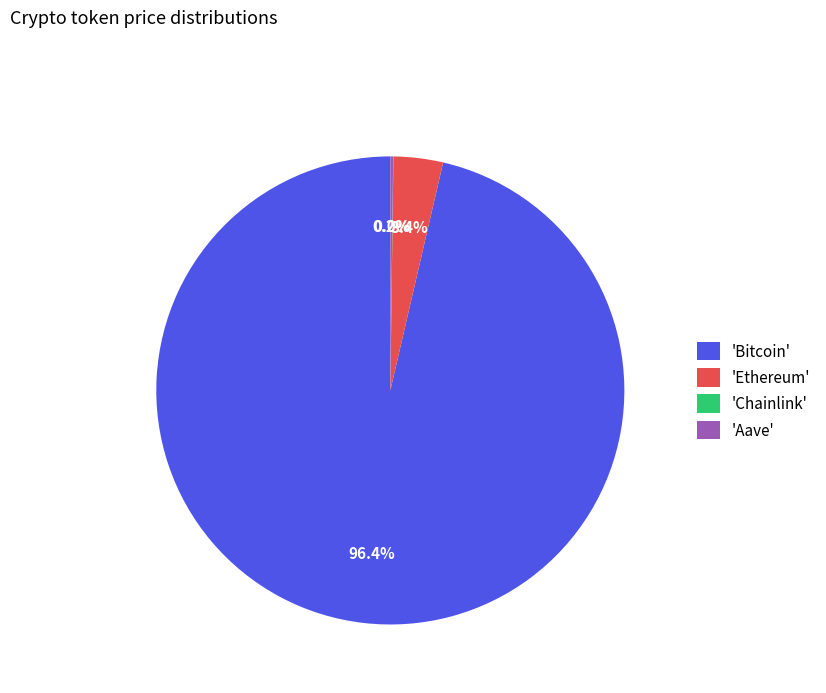

Which slice is the largest?

'Bitcoin'